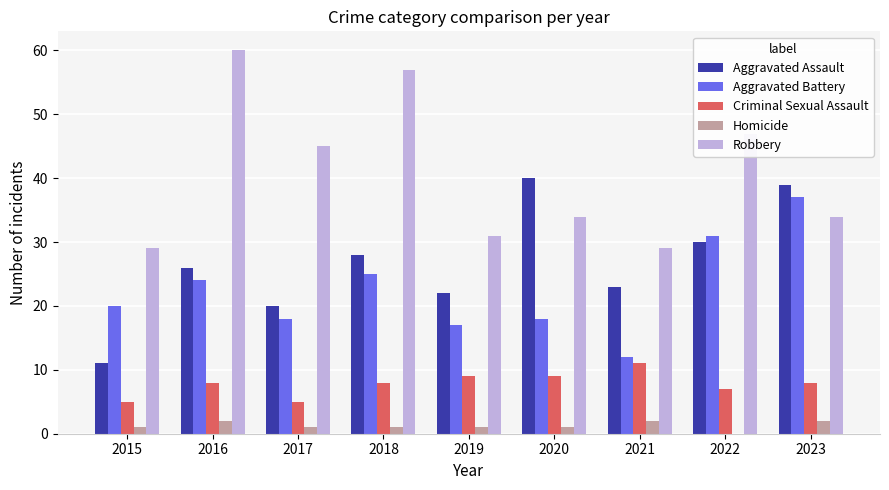

The Aggravated Assault series shows 39 at 2023. True or false?

True